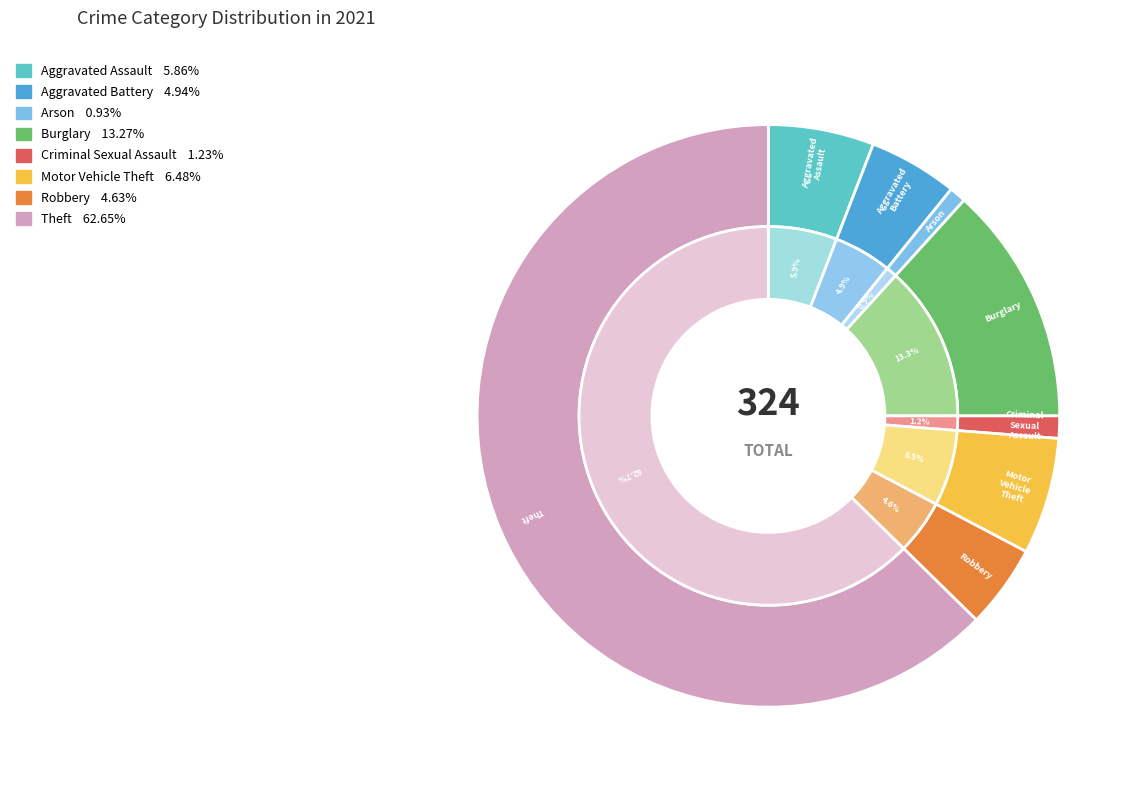

How many slices are in this pie chart?

8